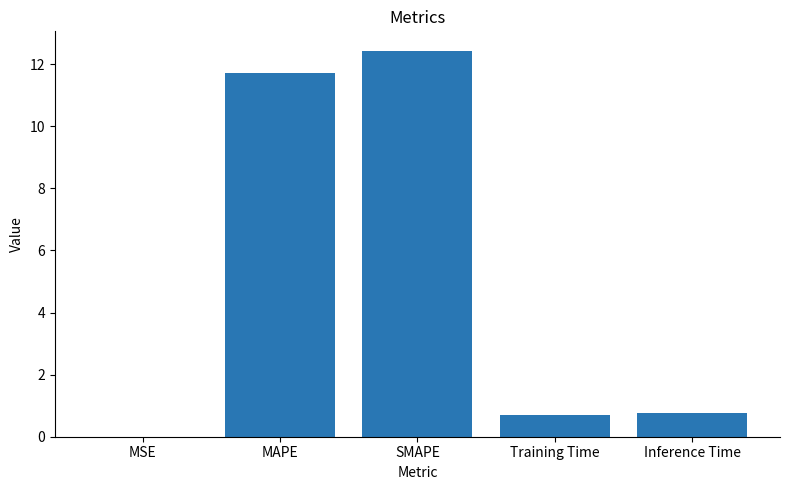

What is the maximum value shown in the chart?

12.4